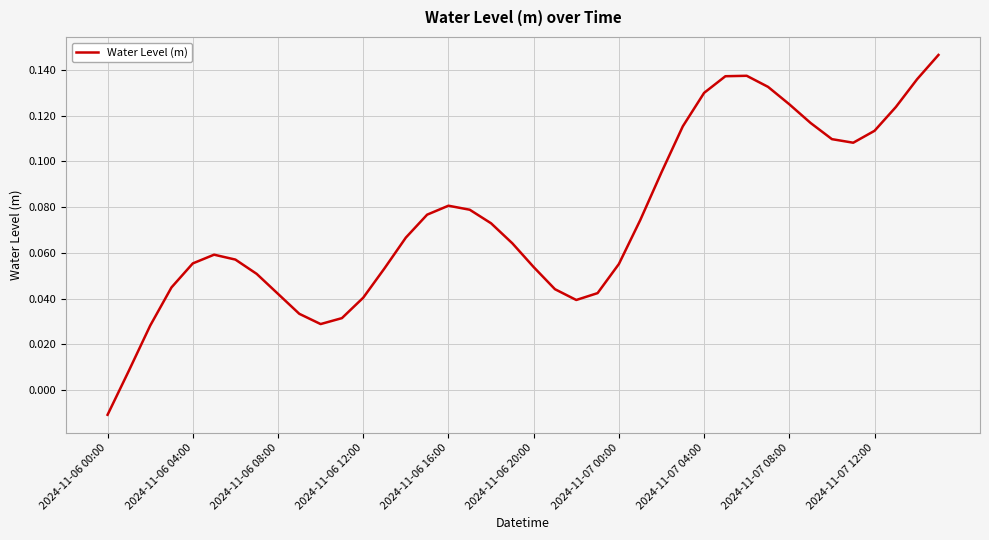

Count the number of categories in the chart.

40